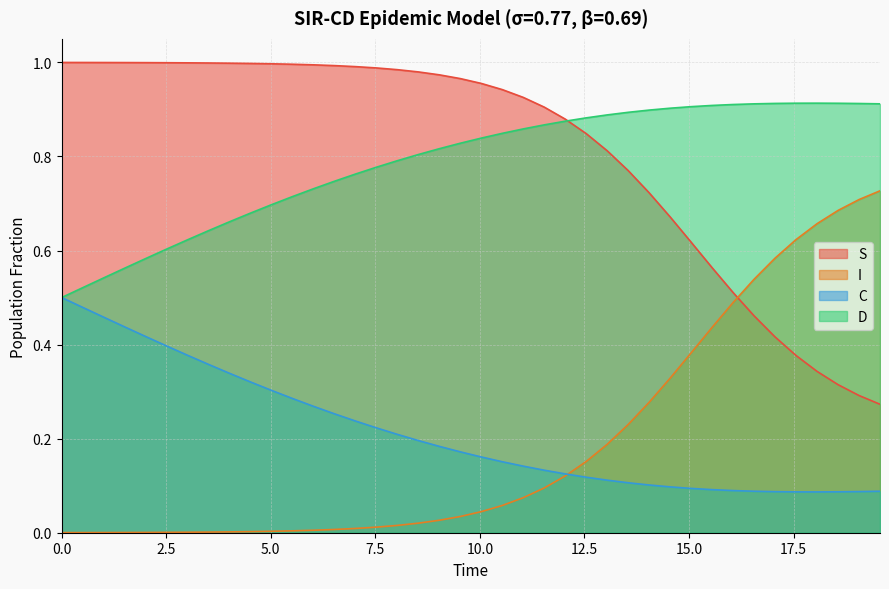

Reading left to right, transcribe all the data shown in this chart.

S: 1.0	1.0	1.0	1.0	1.0	1.0	1.0	1.0	1.0	1.0	1.0	1.0	1.0	1.0	1.0	1.0	1.0	1.0	1.0	1.0	1.0	0.9	0.9	0.9	0.9	0.8	0.8	0.8	0.7	0.7	0.6	0.6	0.5	0.5	0.4	0.4	0.3	0.3	0.3	0.3
I: 0.0	0.0	0.0	0.0	0.0	0.0	0.0	0.0	0.0	0.0	0.0	0.0	0.0	0.0	0.0	0.0	0.0	0.0	0.0	0.0	0.0	0.1	0.1	0.1	0.1	0.2	0.2	0.2	0.3	0.3	0.4	0.4	0.5	0.5	0.6	0.6	0.7	0.7	0.7	0.7
C: 0.5	0.5	0.5	0.4	0.4	0.4	0.4	0.4	0.3	0.3	0.3	0.3	0.3	0.3	0.2	0.2	0.2	0.2	0.2	0.2	0.2	0.2	0.1	0.1	0.1	0.1	0.1	0.1	0.1	0.1	0.1	0.1	0.1	0.1	0.1	0.1	0.1	0.1	0.1	0.1
D: 0.5	0.5	0.5	0.6	0.6	0.6	0.6	0.6	0.7	0.7	0.7	0.7	0.7	0.7	0.8	0.8	0.8	0.8	0.8	0.8	0.8	0.8	0.9	0.9	0.9	0.9	0.9	0.9	0.9	0.9	0.9	0.9	0.9	0.9	0.9	0.9	0.9	0.9	0.9	0.9